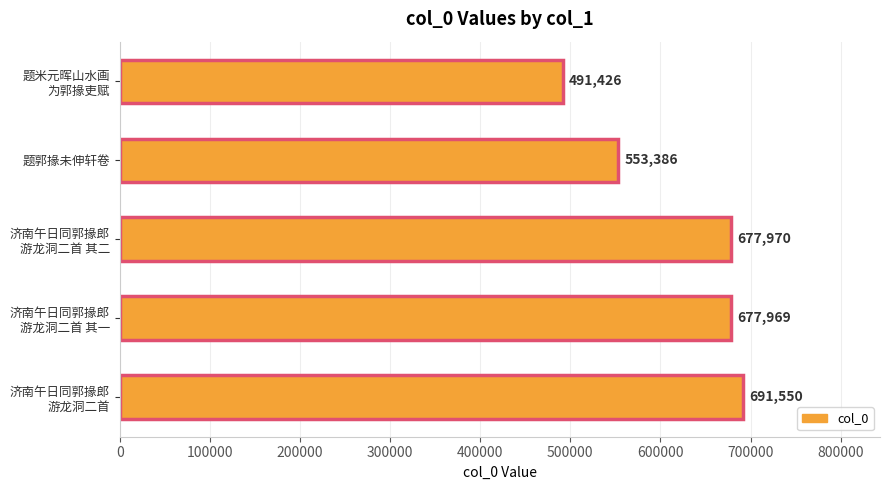

What is the maximum value shown in the chart?

691550